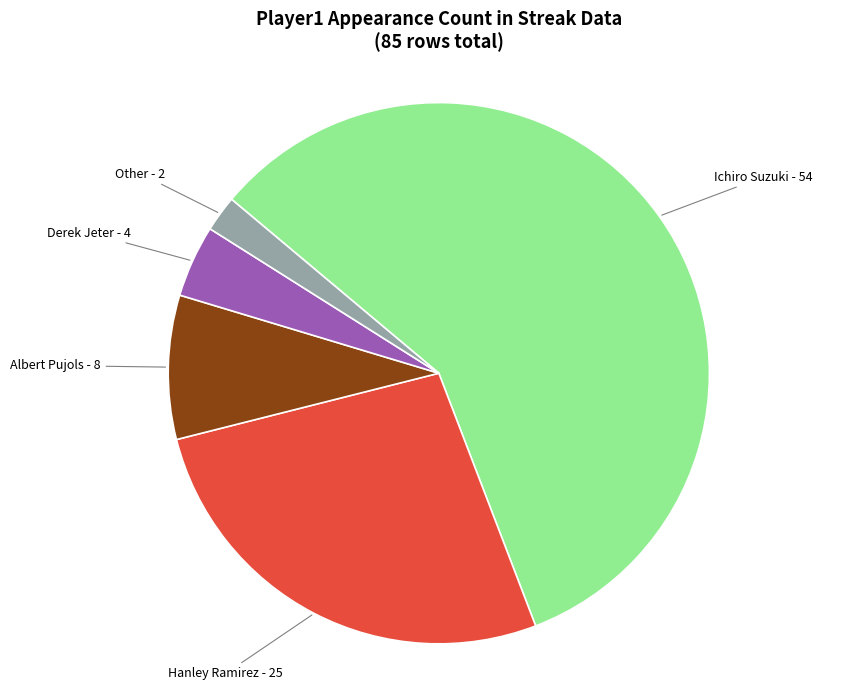

Is it true that Albert Pujols is 9% of the pie?

True